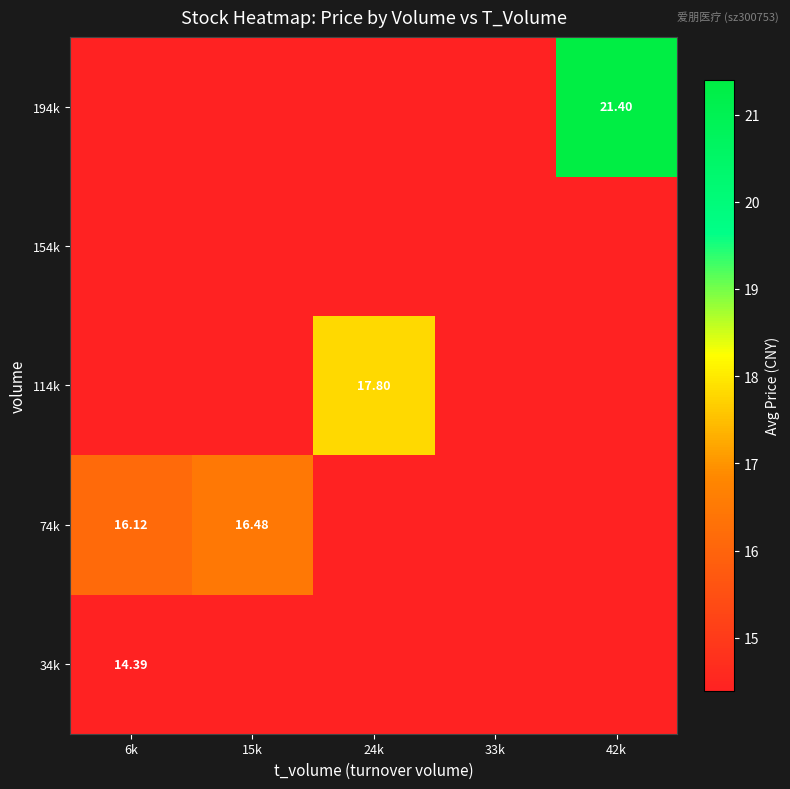

Count the number of categories in the chart.

5